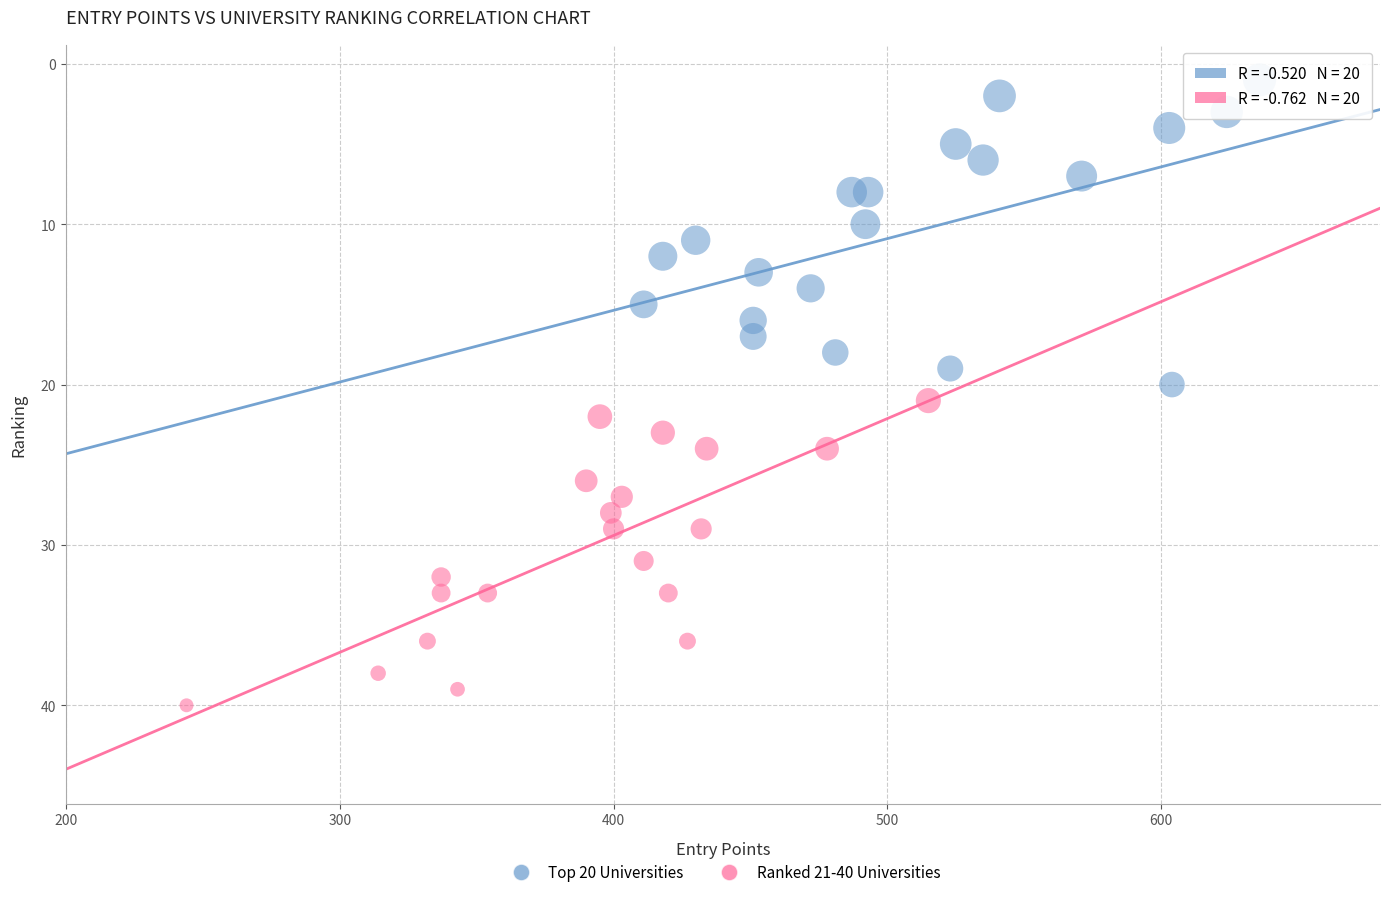

Which series reaches the minimum Y coordinate?

Top 20 Universities